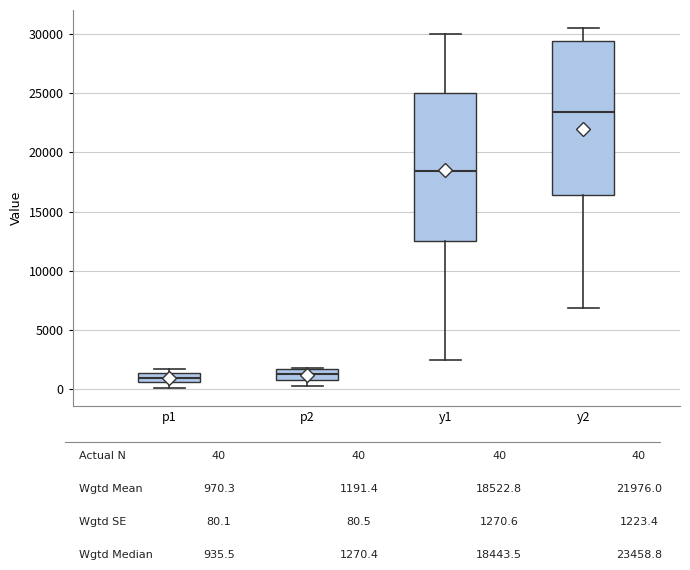

Reading left to right, transcribe this box plot: for each box, give where its median line is, the range the box spans, and where its two whiskers end, as read against the y-axis. The values are not printed on the chart, so give them approximately, as read against the axis.

p1: median 1000, box 500 to 1500, whiskers 0 to 1500 (just above the box's upper edge)
p2: median 1500 (inside the box), box 1000 to 1500, whiskers 500 to 2000
y1: median 18500, box 12500 to 25000, whiskers 2500 to 30000
y2: median 23500, box 16500 to 29500, whiskers 7000 to 30500